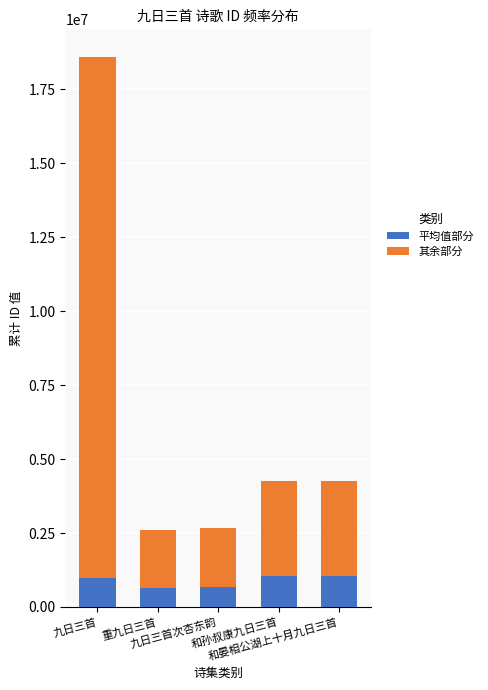

The value of 平均值部分 at 九日三首次杏东韵 is 669843. True or false?

True